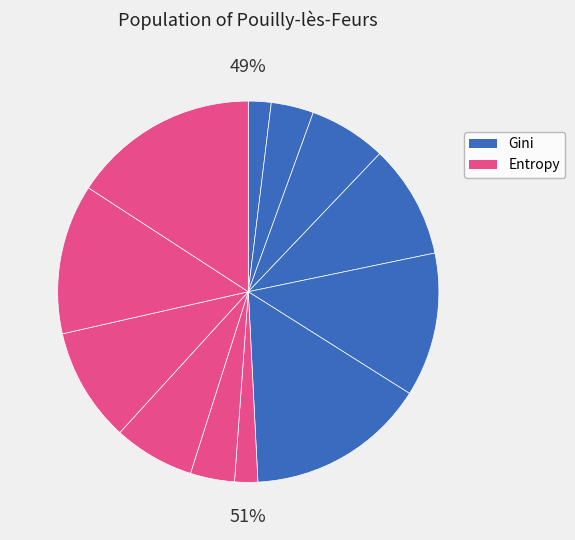

To the nearest percent, what is the average slice percentage?

8%